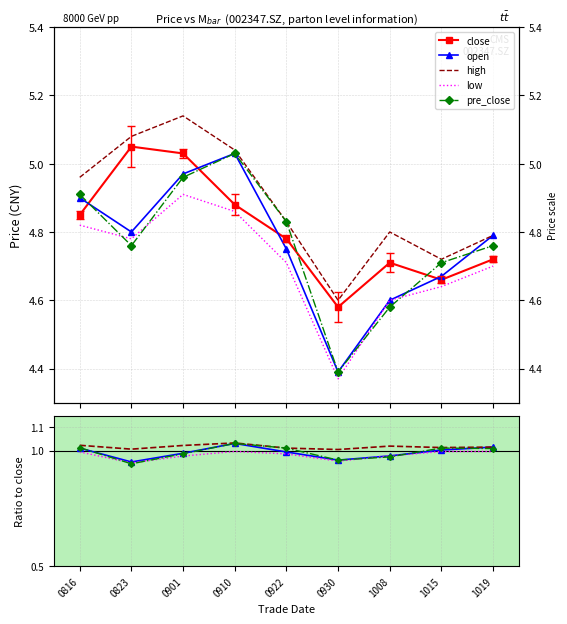

Reading left to right, what are all the values shown in this chart?

close: 4.8	5.0	5.0	4.9	4.8	4.6	4.7	4.7	4.7
open: 4.9	4.8	5.0	5.0	4.8	4.4	4.6	4.7	4.8
high: 5.0	5.1	5.1	5.0	4.8	4.6	4.8	4.7	4.8
low: 4.8	4.8	4.9	4.9	4.7	4.4	4.6	4.6	4.7
pre_close: 4.9	4.8	5.0	5.0	4.8	4.4	4.6	4.7	4.8